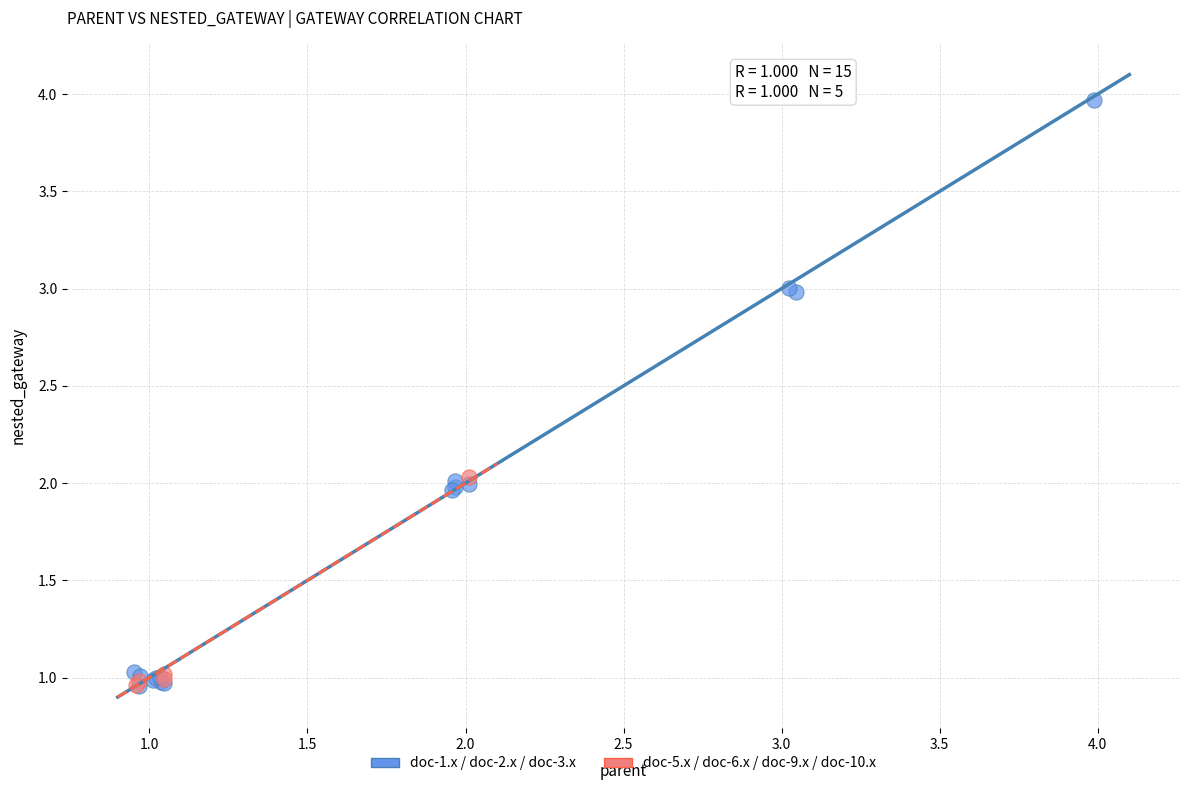

Which series contains the highest Y value?

doc-1.x / doc-2.x / doc-3.x